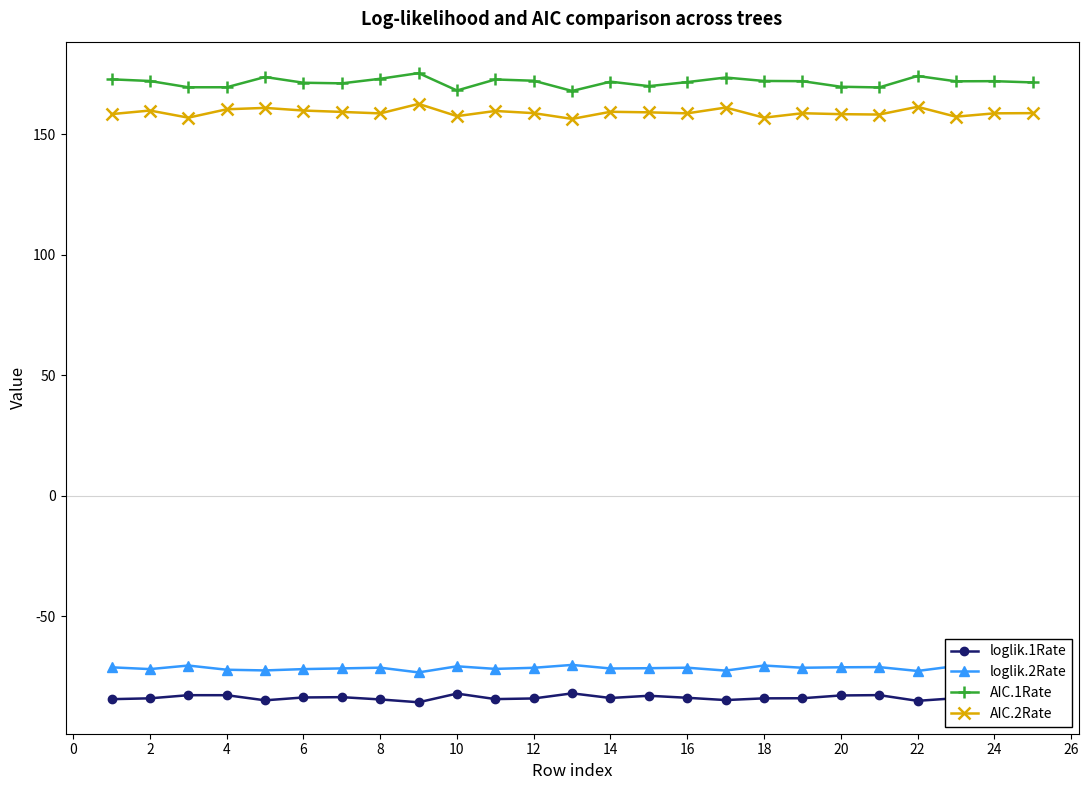

What is the lowest value of the loglik.2Rate series?

-73.3